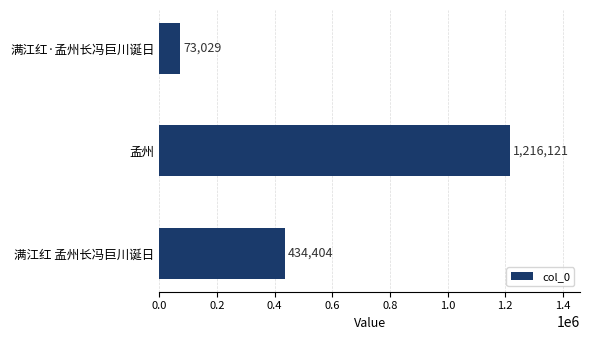

What is the average value?

574518